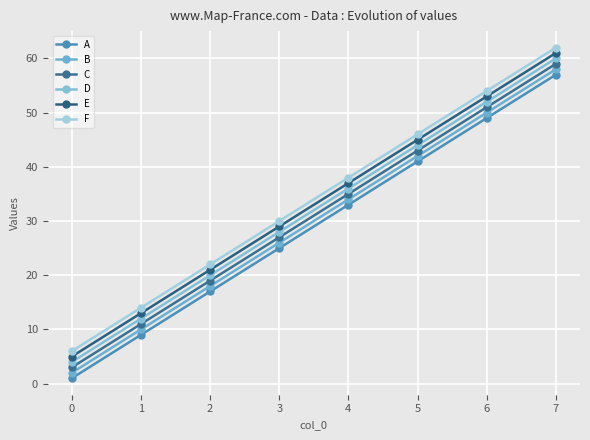

The F series shows 46 at 5. True or false?

True